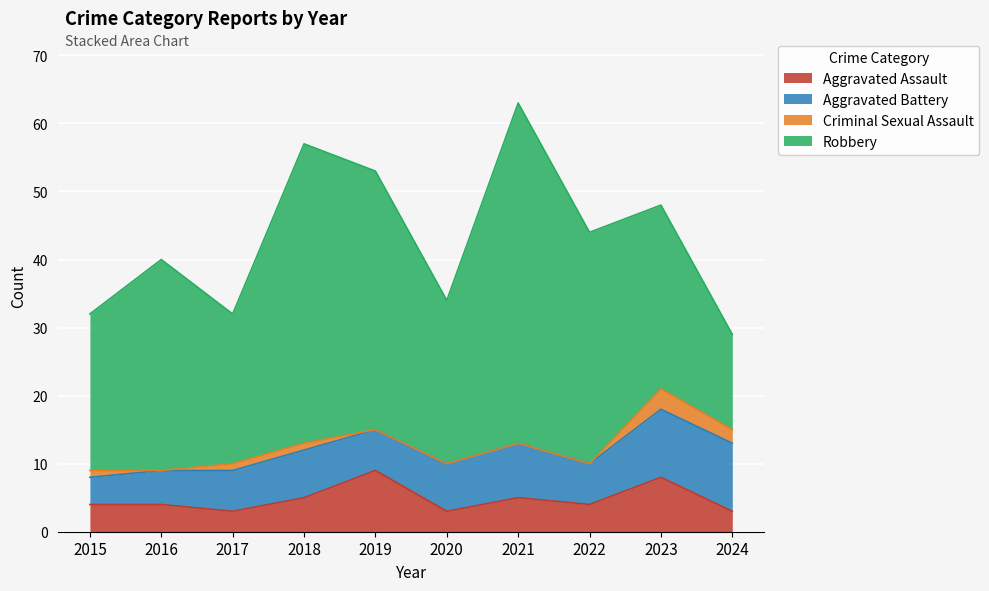

How many data points in Criminal Sexual Assault are less than 1?

5